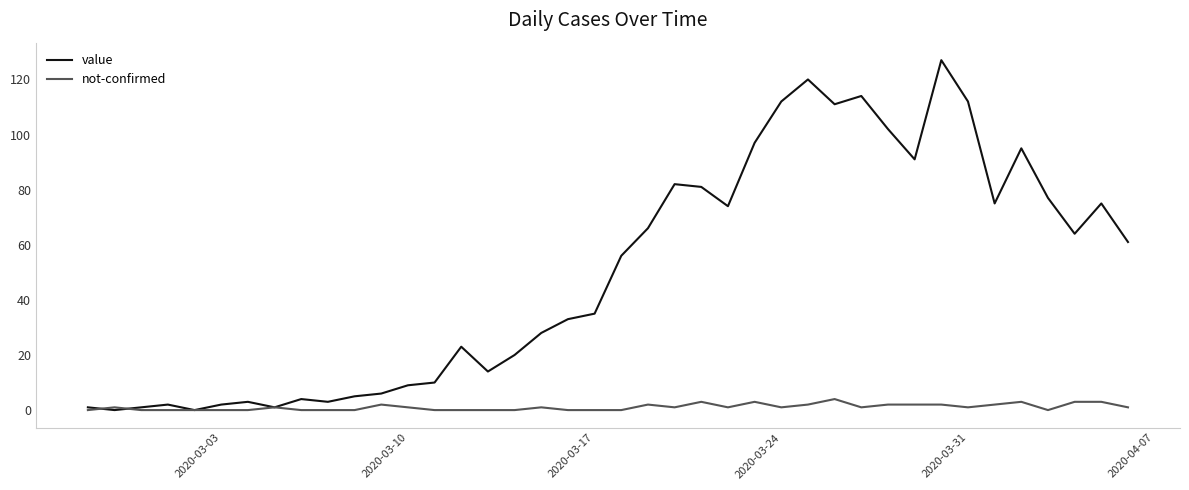

Which series has the widest spread of values?

value